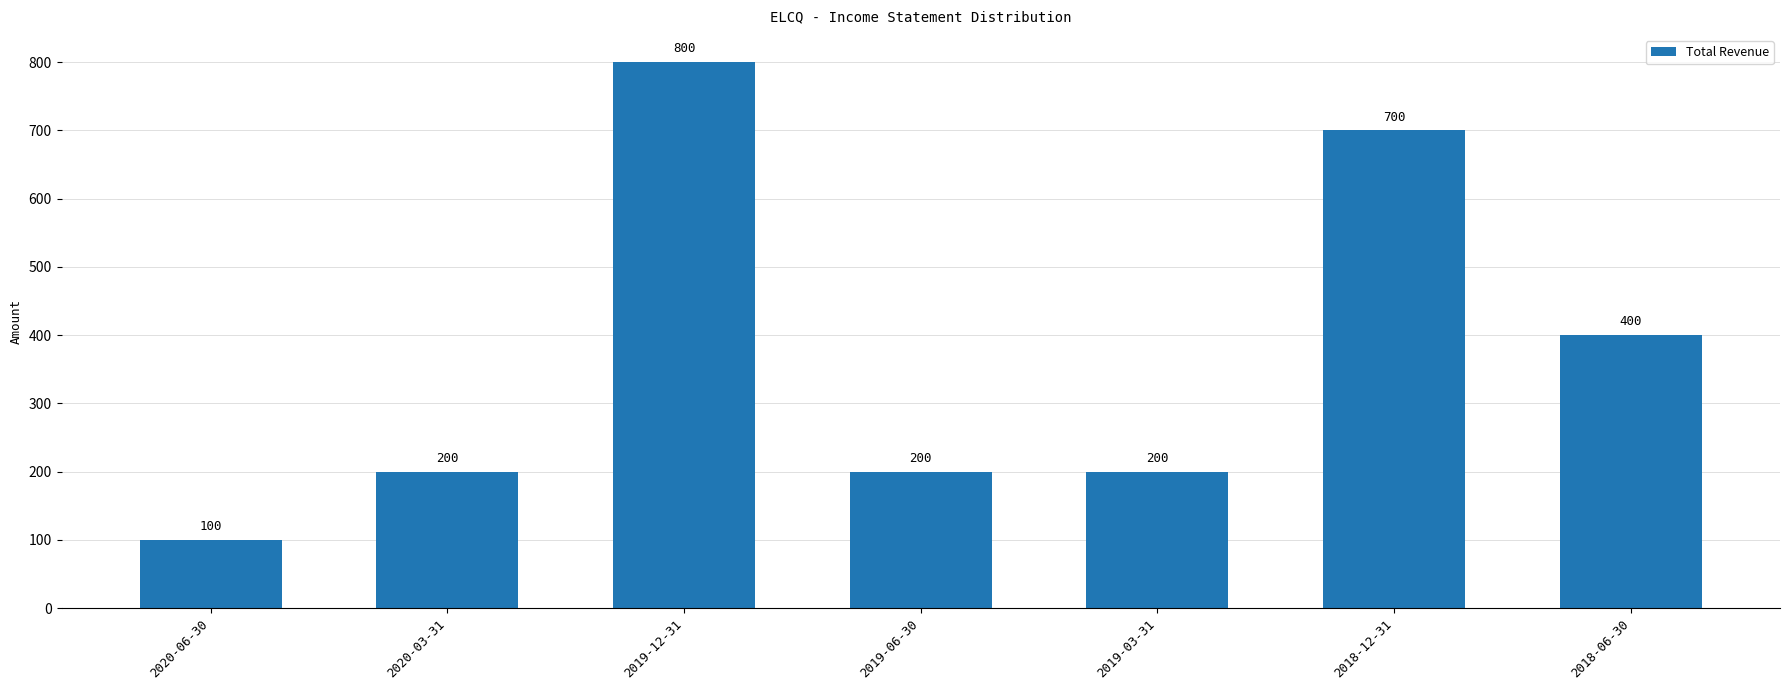

What is the change in value from 2020-06-30 to 2019-03-31?

+100